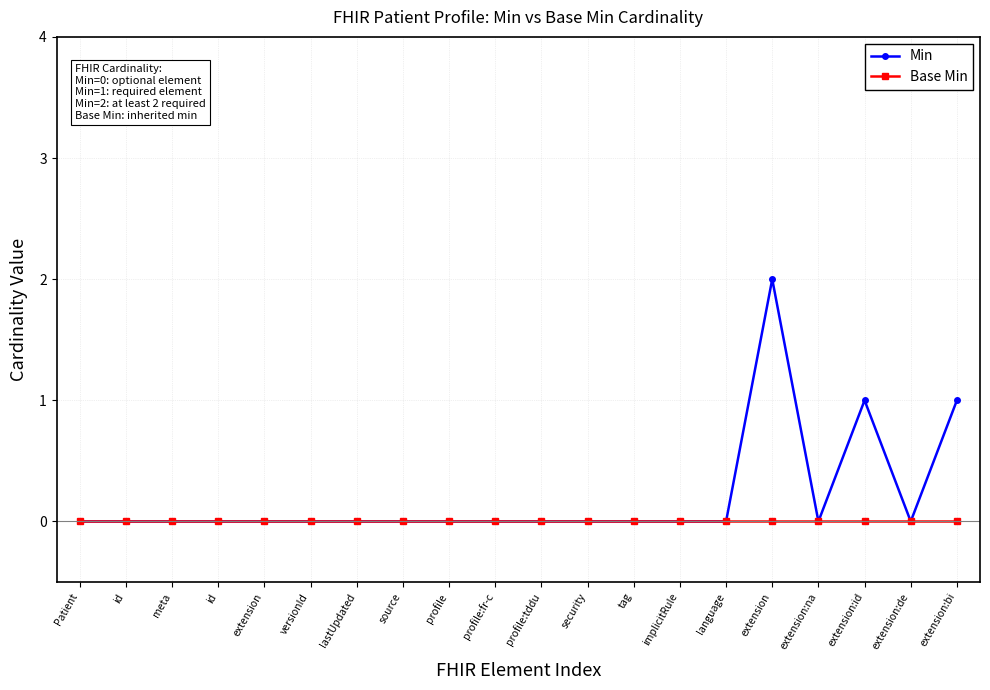

What are all the series names shown in the legend?

Min, Base Min